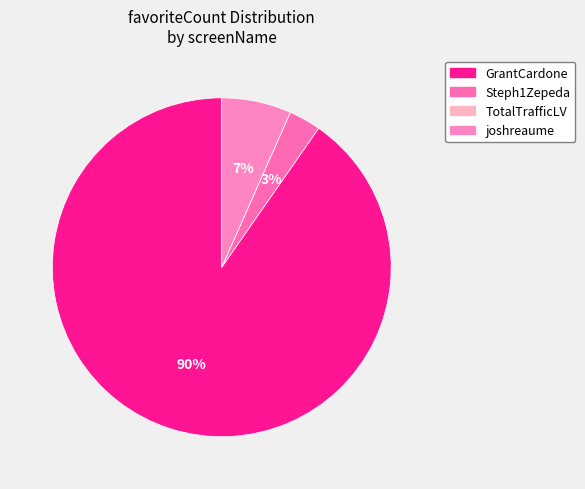

What percentage do TotalTrafficLV and GrantCardone together represent?

90.3%